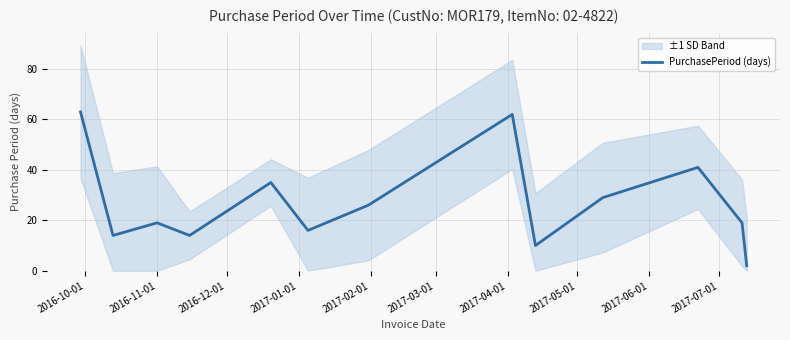

How many interior local peaks (higher than both neighbors) does the data have?

4